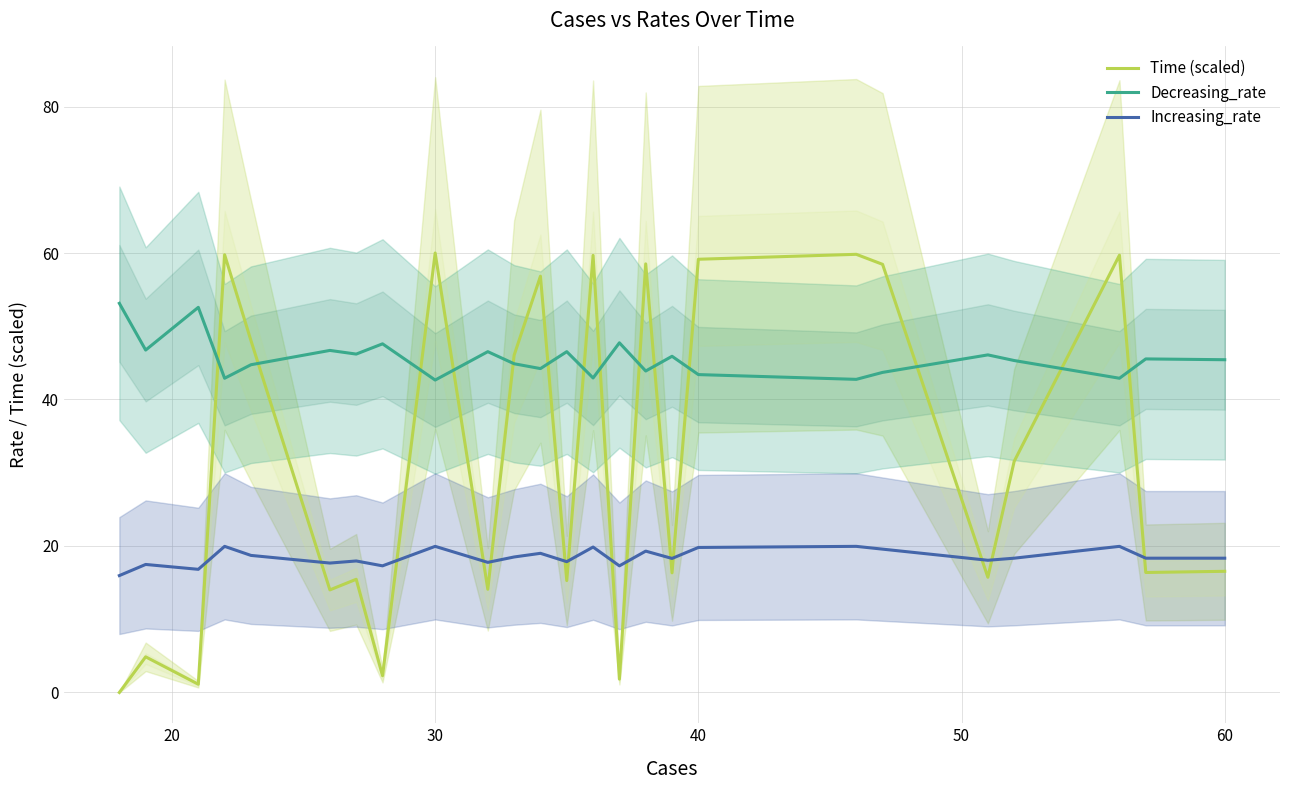

What is the lowest value of the Increasing_rate series?

16.0